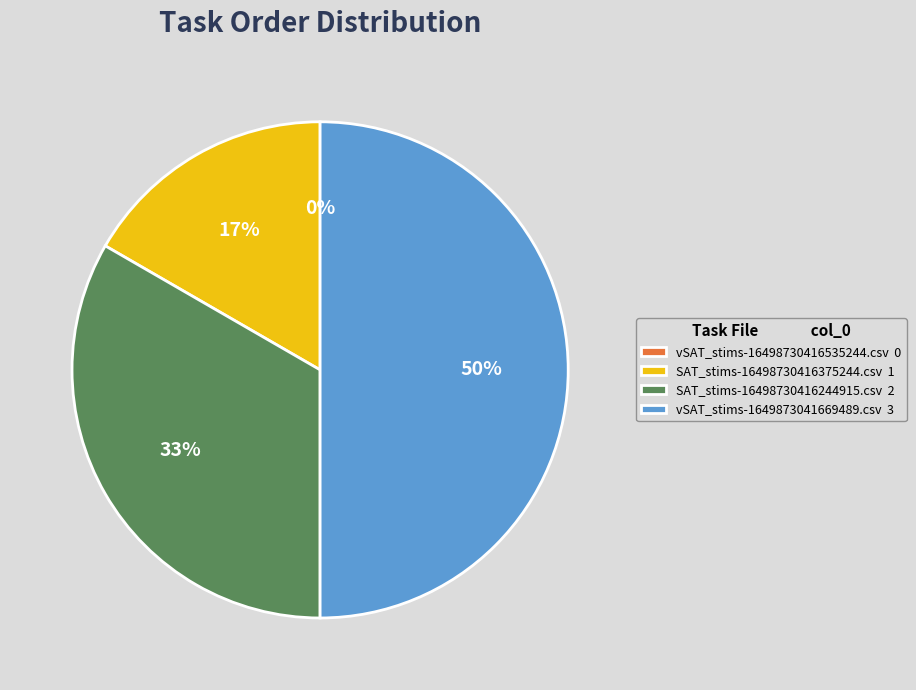

Is it true that SAT_stims-16498730416375244.csv is 2% of the pie?

False